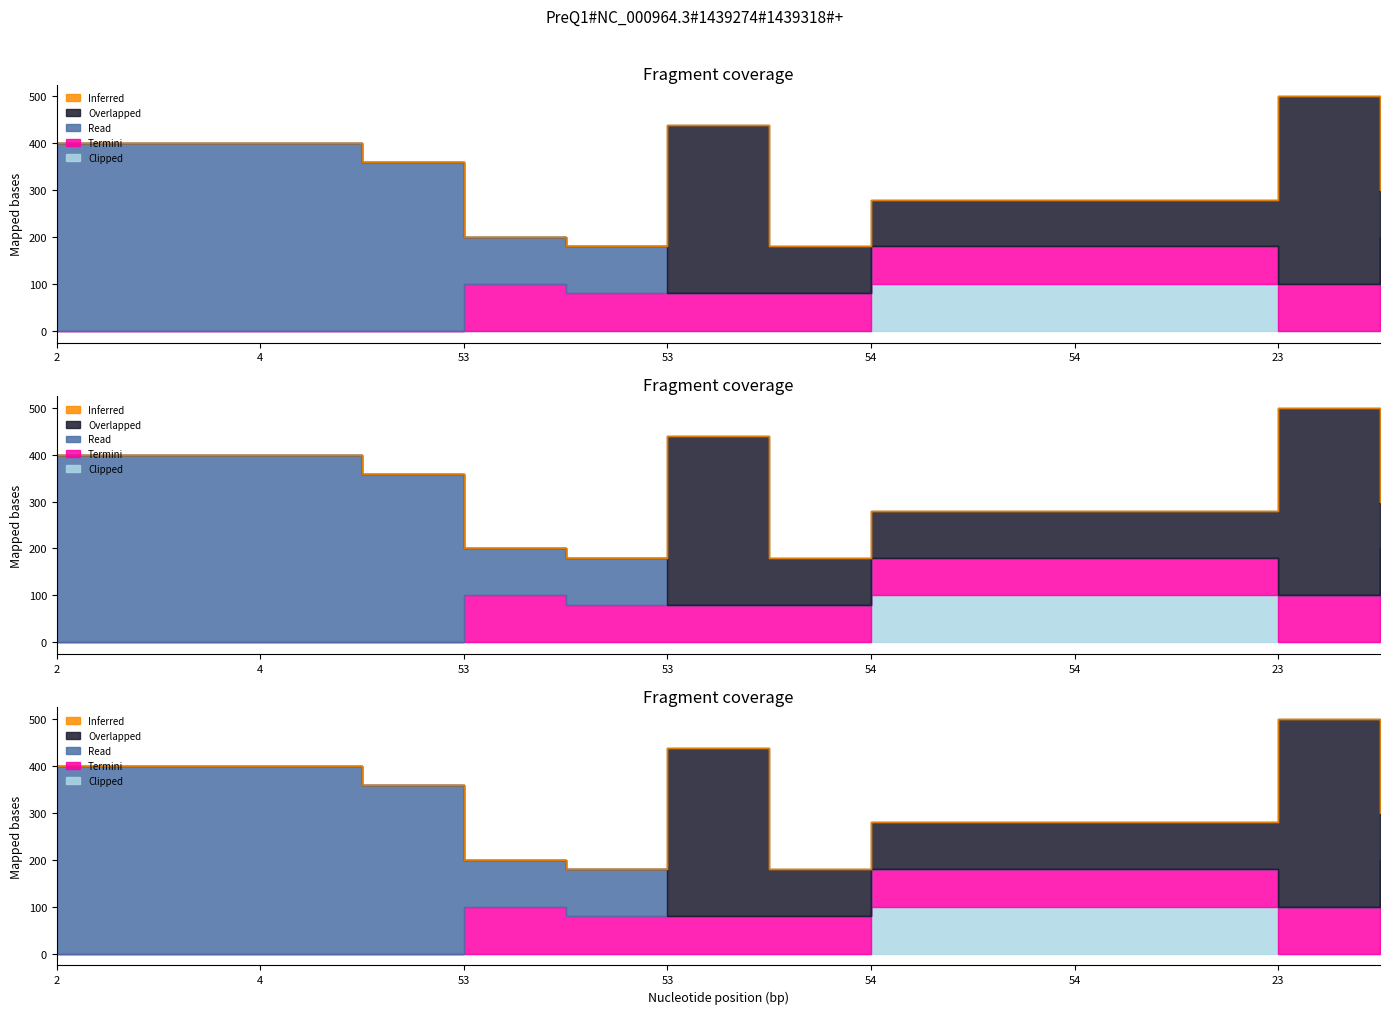

Which category has the lowest value in the Overlapped series?

2